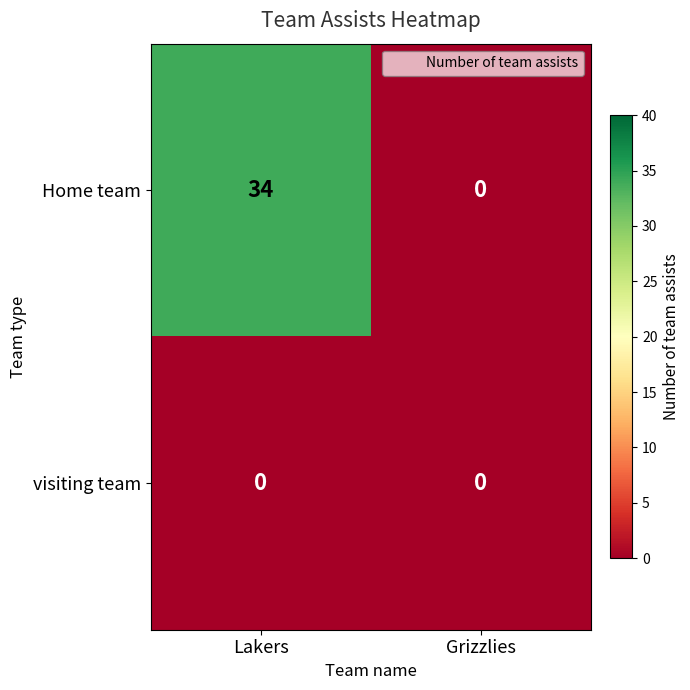

List the series in order of their peak value, lowest first.

visiting team, Home team